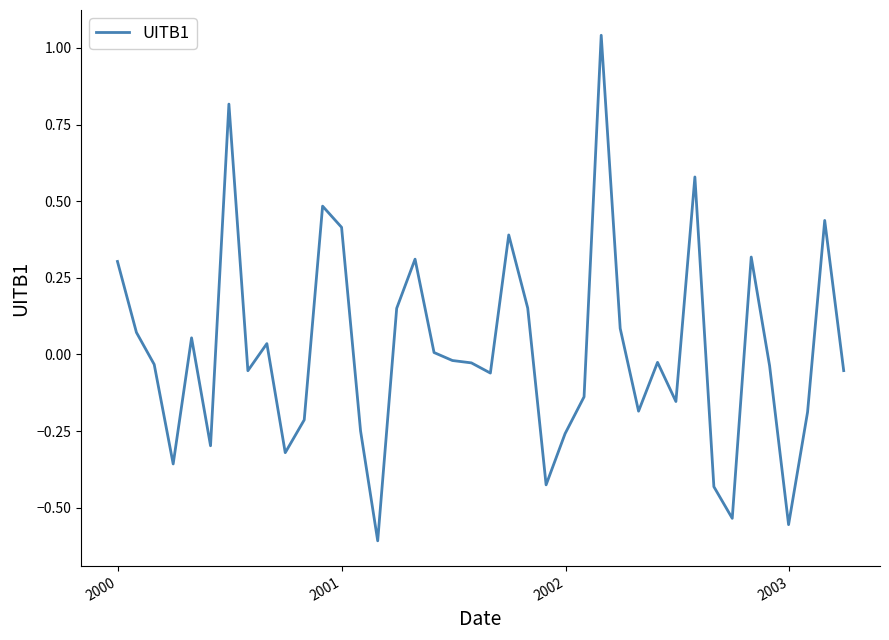

How many interior local valleys (lower than both neighbors) does the data have?

11